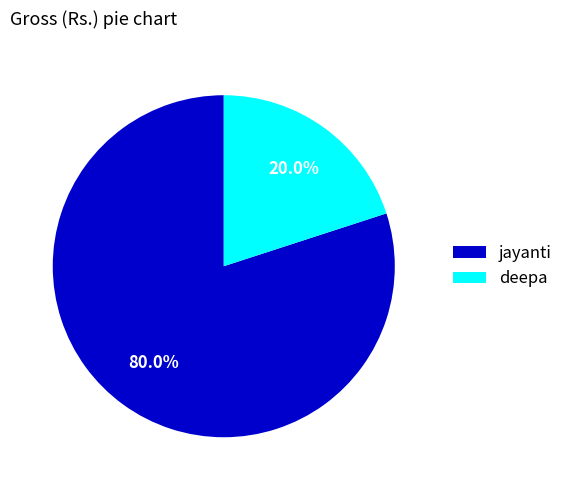

What is the total percentage of deepa and jayanti?

100.0%